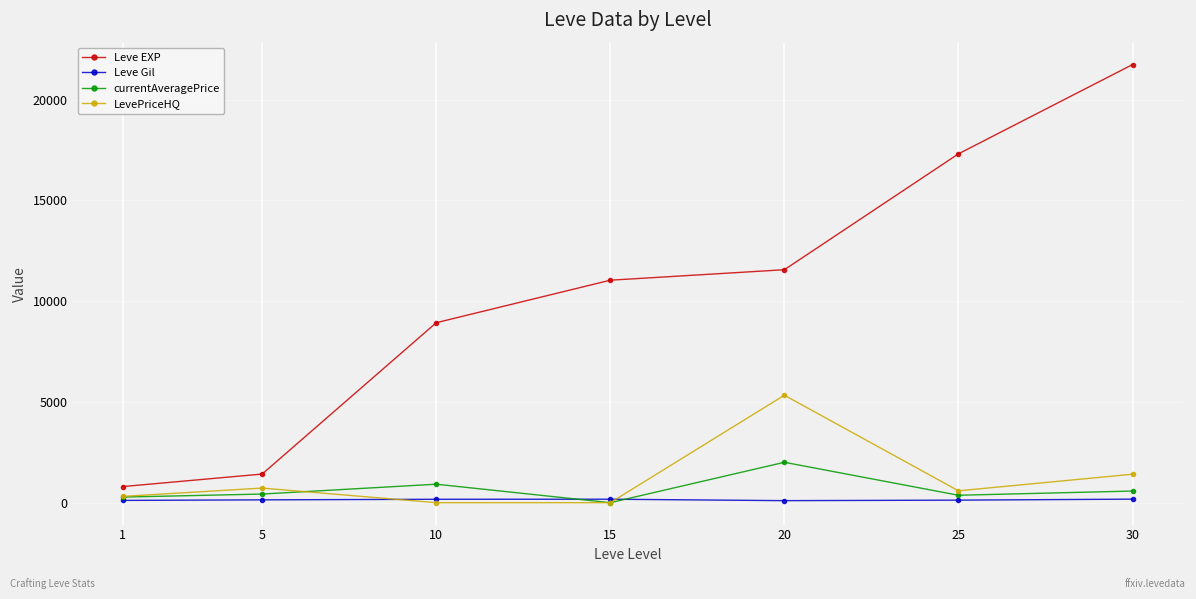

What is the maximum value for LevePriceHQ?

5332.7